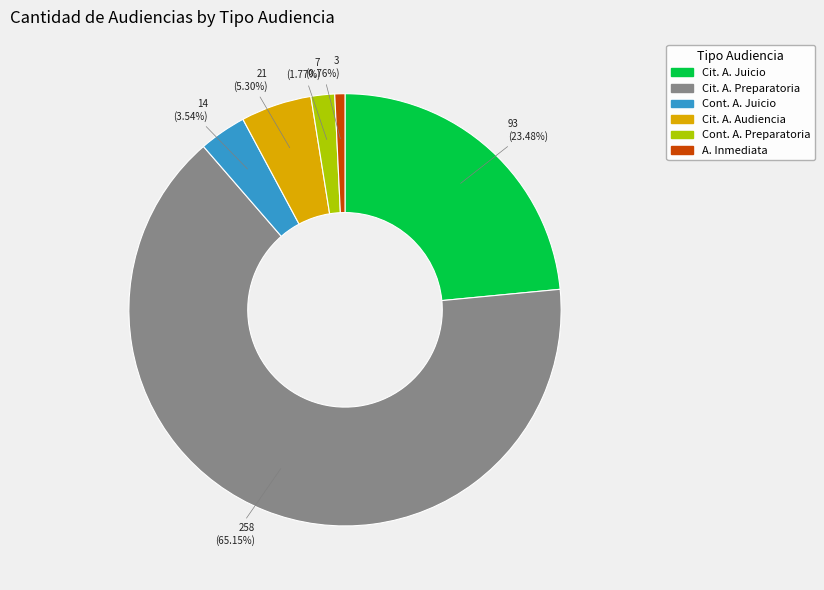

Is there a majority slice in this chart?

Yes